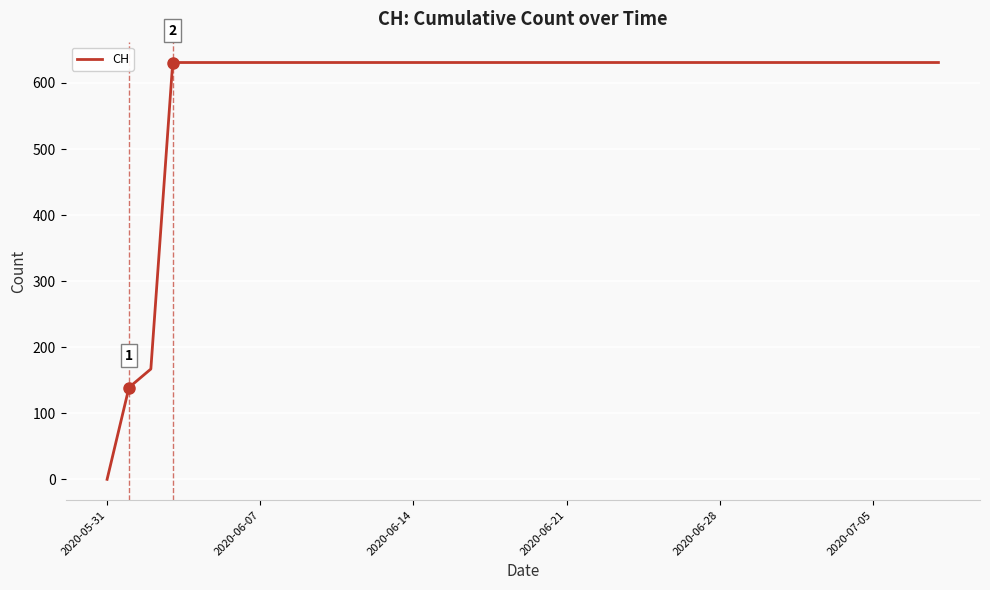

Count the number of categories in the chart.

39